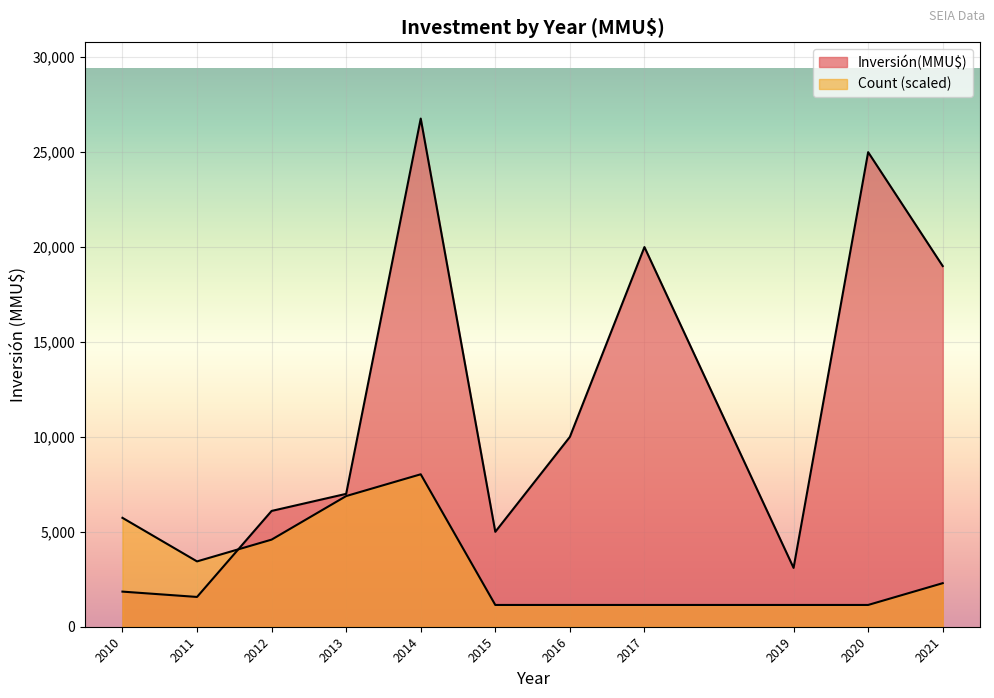

Count the number of categories in the chart.

11